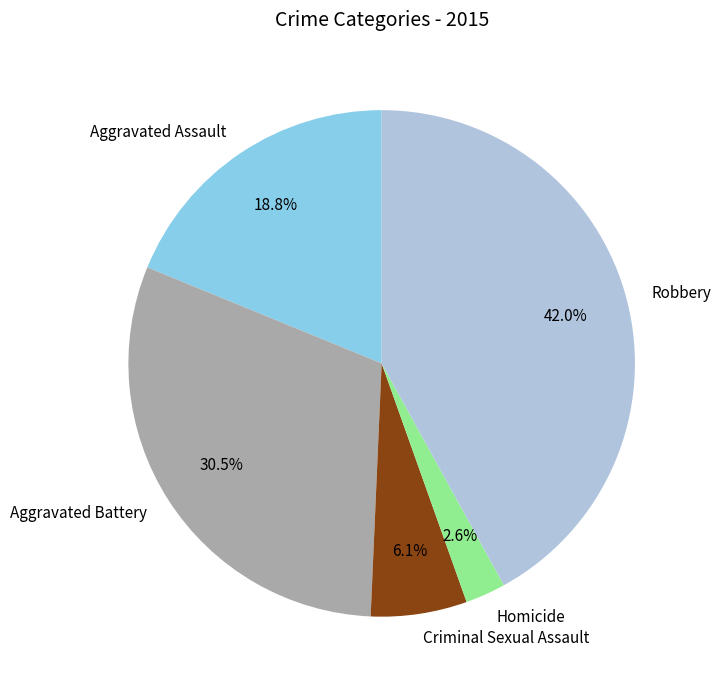

Combined, what portion of the pie is Criminal Sexual Assault and Homicide?

8.7%